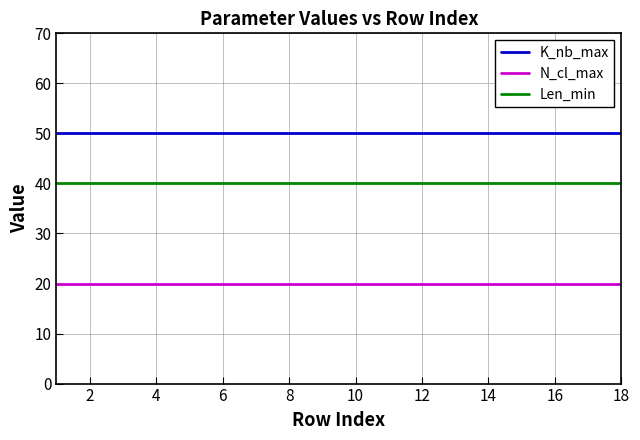

How many lines are shown in the chart?

3